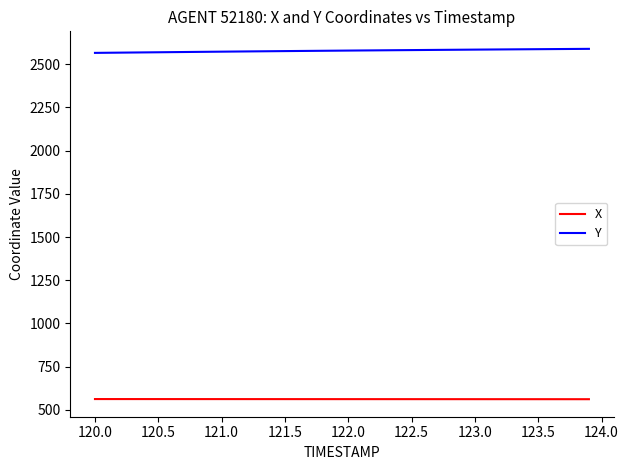

True or false: Y and X intersect in this chart.

False